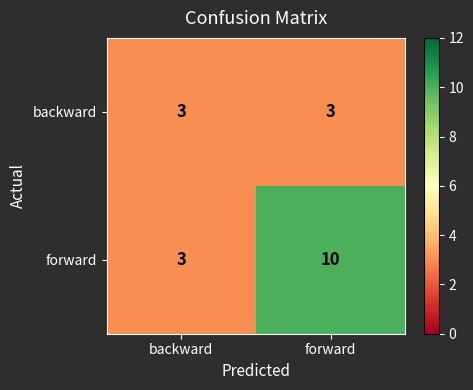

Is it true that backward equals 3 at backward?

True